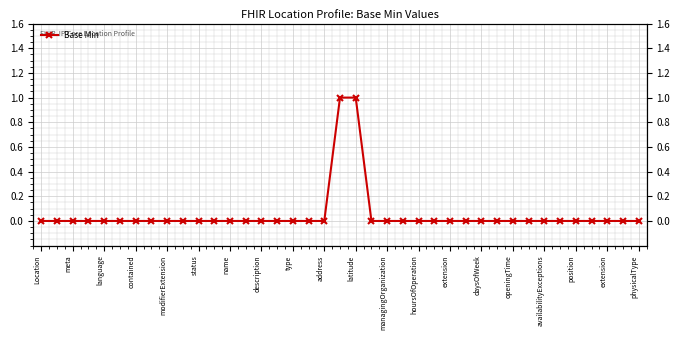

True or false: there are more than 2 points higher than both neighbors.

False